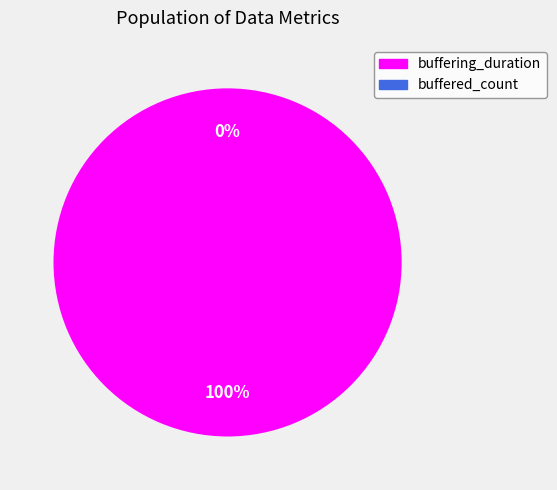

To the nearest percent, what portion does buffering_duration represent?

100%